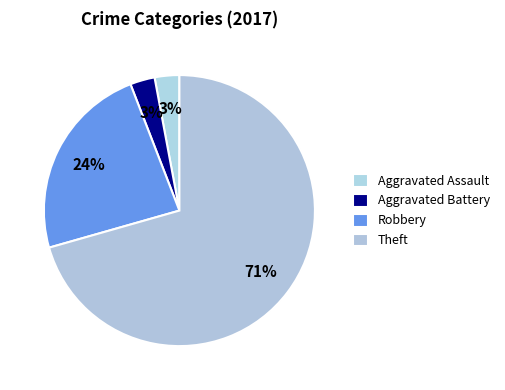

How many segments does this pie chart have?

4